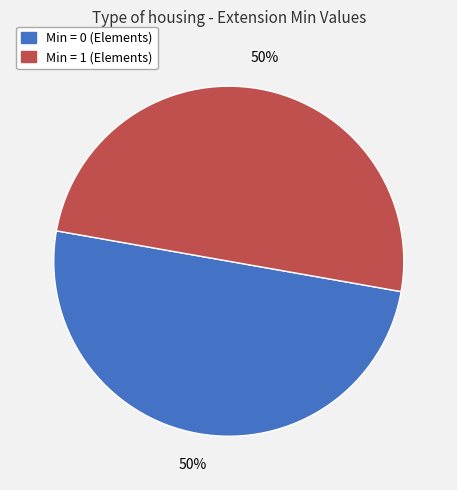

To the nearest percent, what is the average slice percentage?

50%